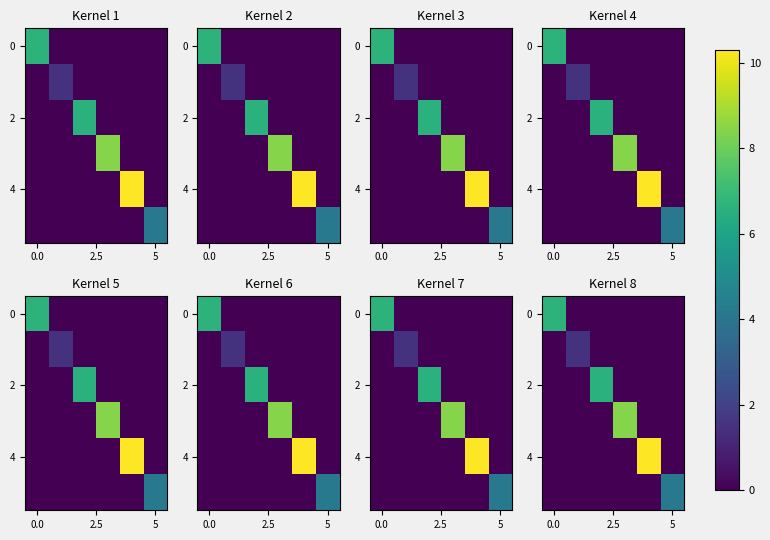

At which category is the sum across all series the highest?

4